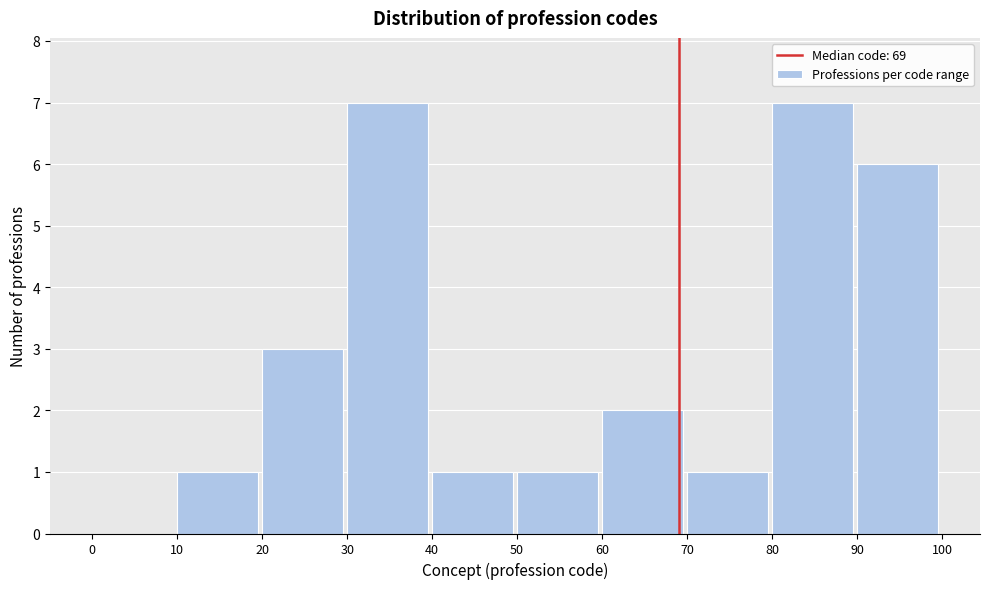

Reading left to right, list every bar in this chart as the range it spans on the x-axis followed by its height. The values are not printed on the chart, so give them approximately, as read against the axis.

0 to 10: 0
10 to 20: 1
20 to 30: 3
30 to 40: 7
40 to 50: 1
50 to 60: 1
60 to 70: 2
70 to 80: 1
80 to 90: 7
90 to 100: 6